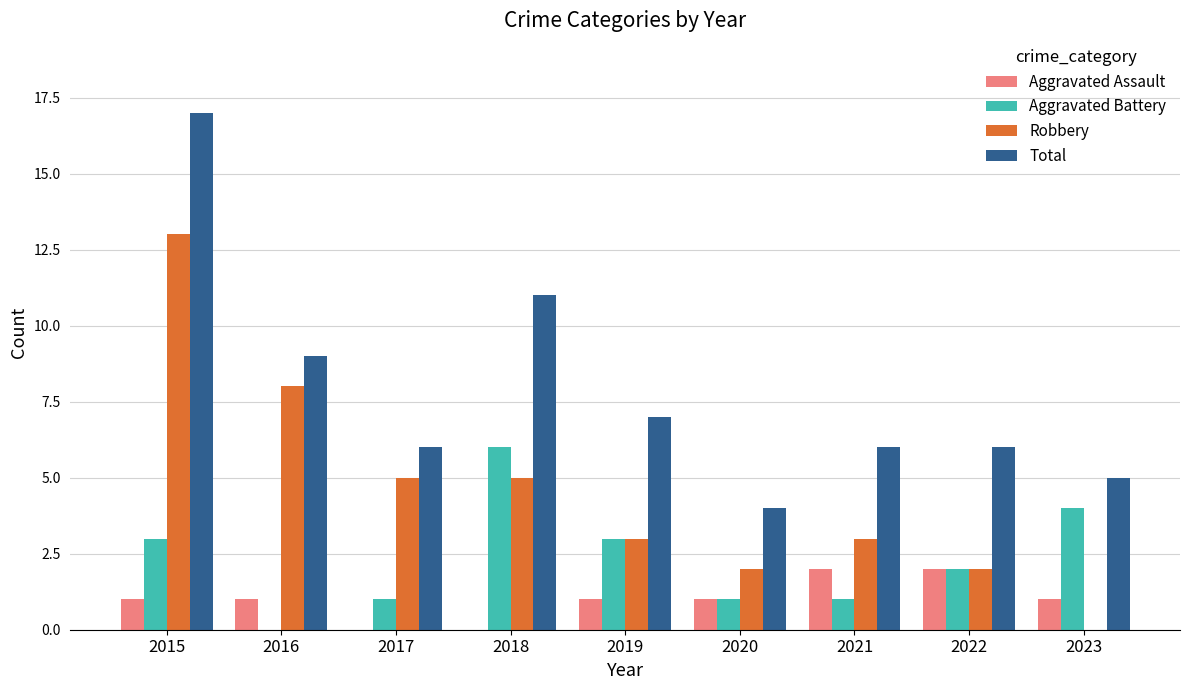

Are the bars grouped side by side (vs. stacked)?

Yes